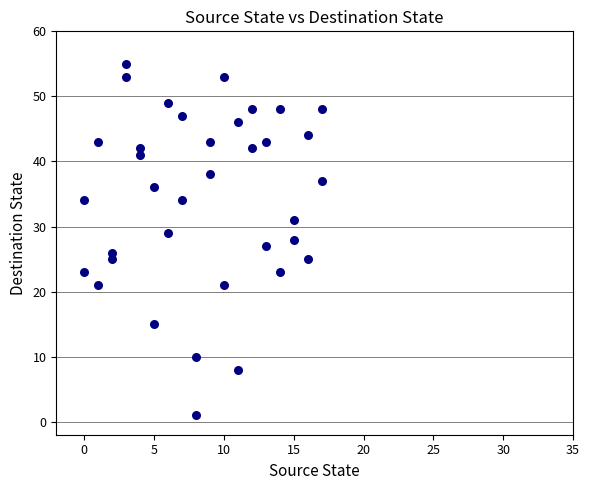

What is the range of X values (max minus min)?

17